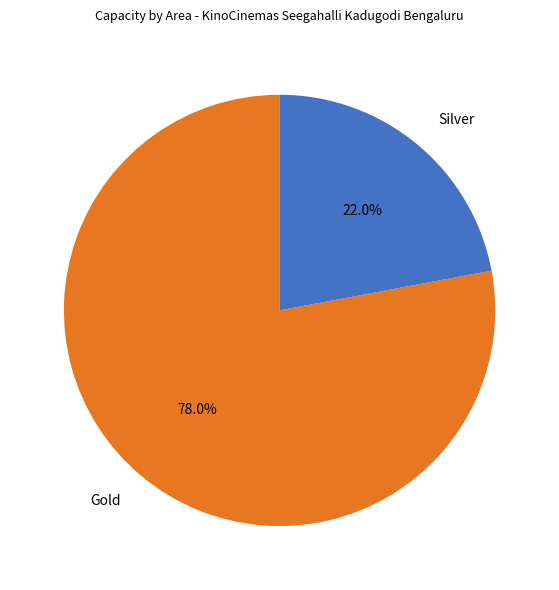

Is there a majority slice in this chart?

Yes